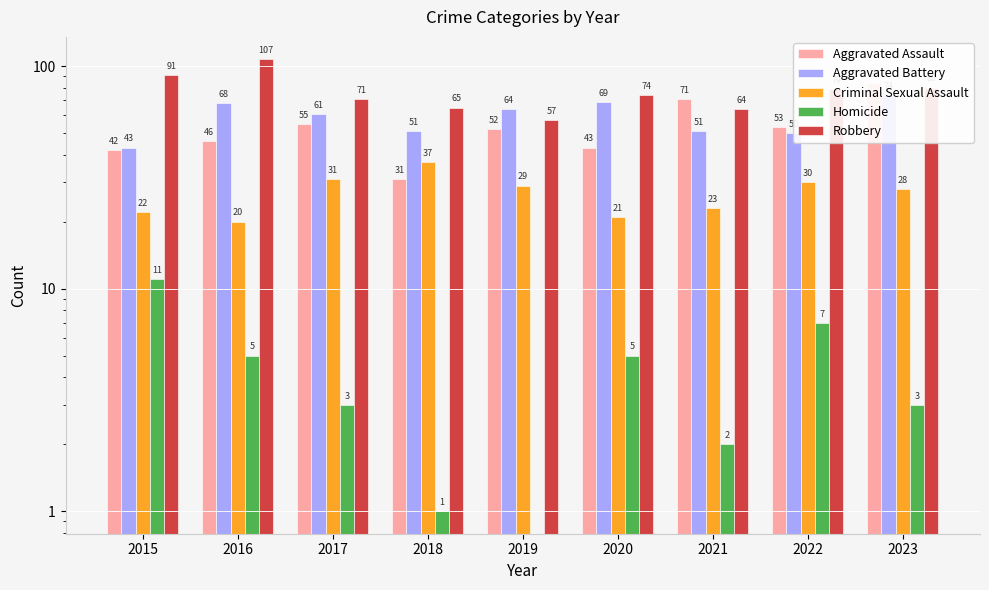

Are the bars horizontal?

No